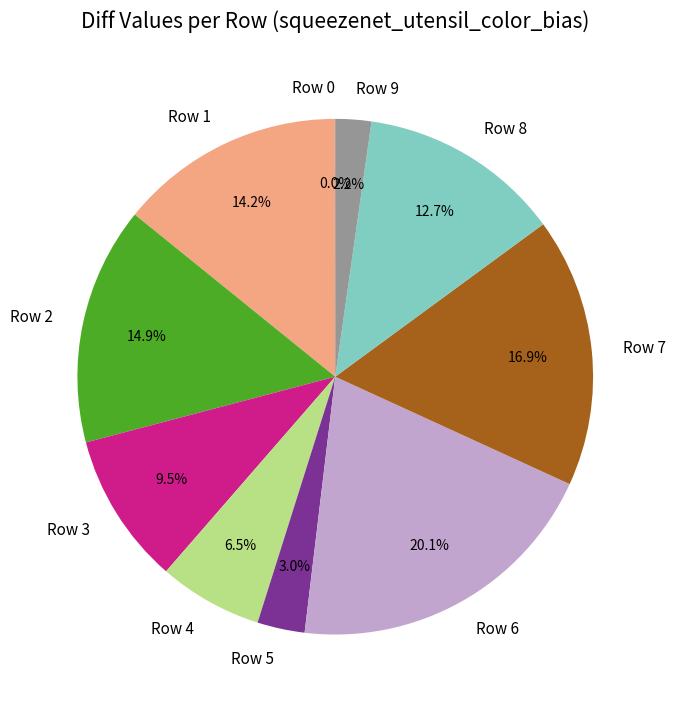

Between Row 3 and Row 5, which is larger?

Row 3